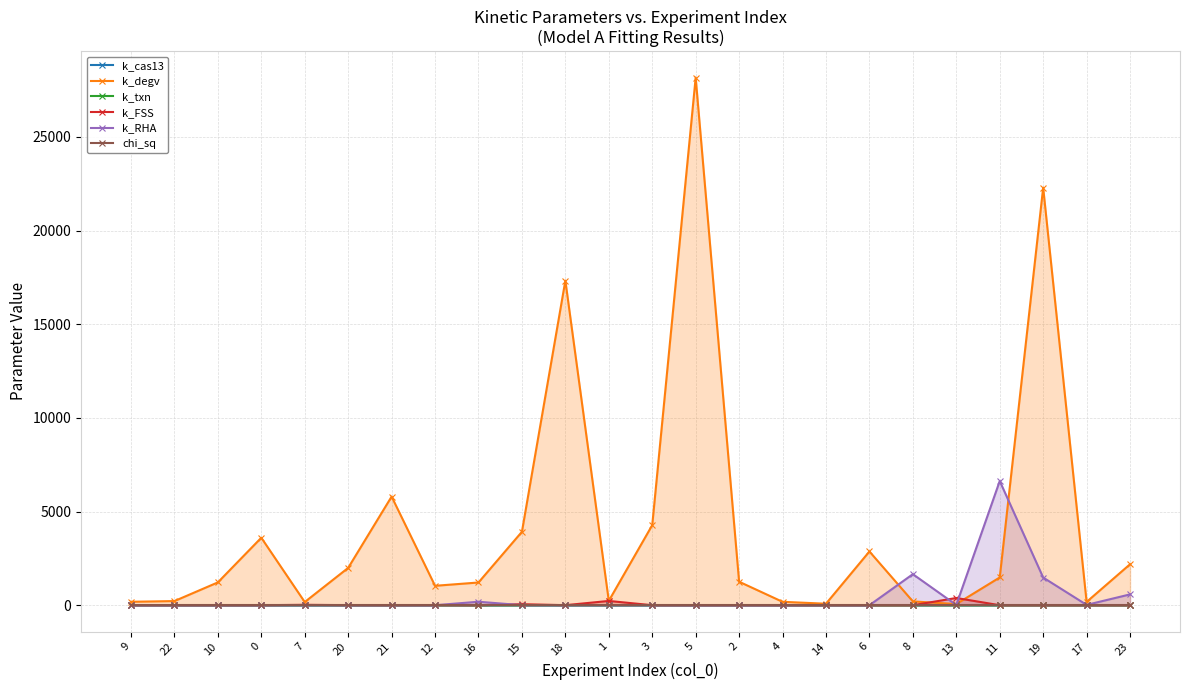

Which series has the largest range (max minus min)?

k_degv